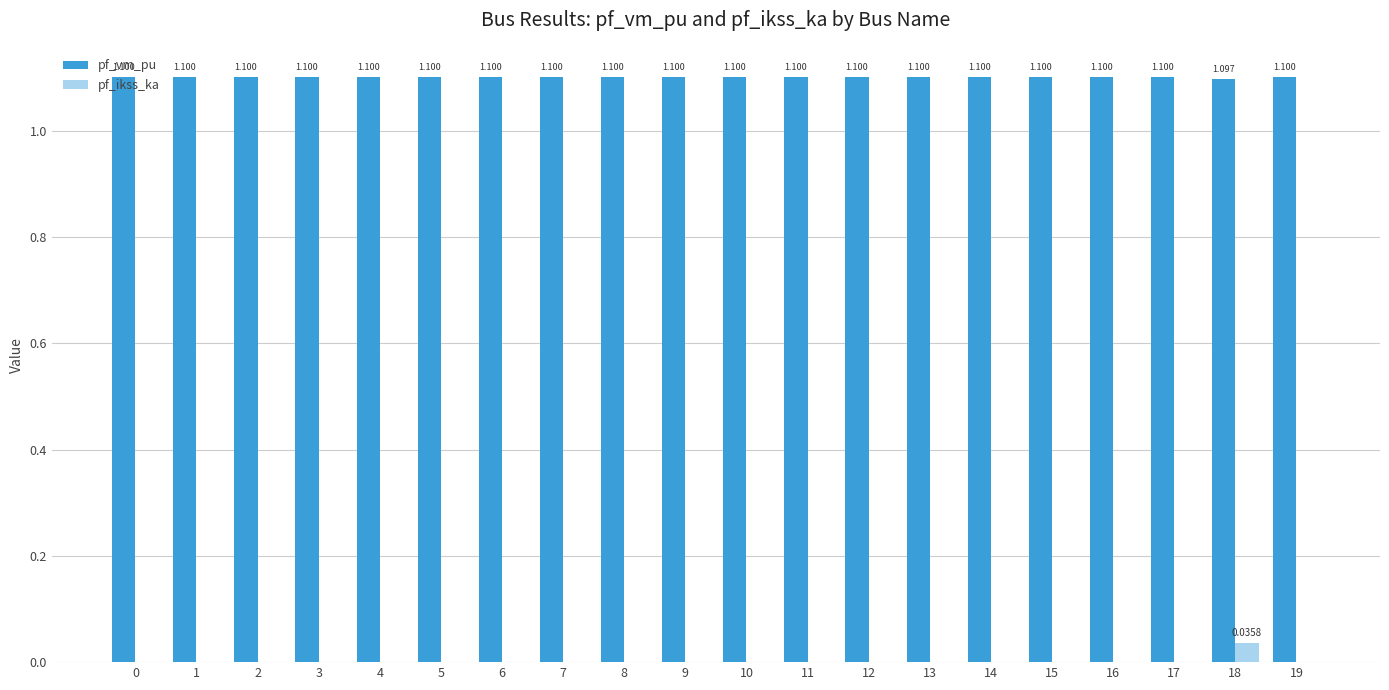

How many series are shown in this chart?

2